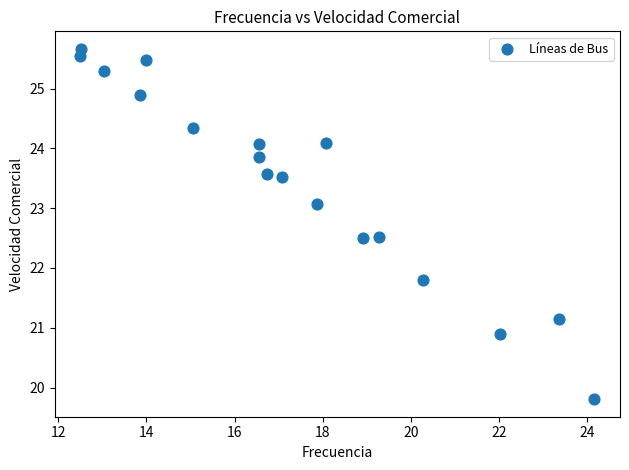

What Y value in the scatter plot is closest to 22?

21.8